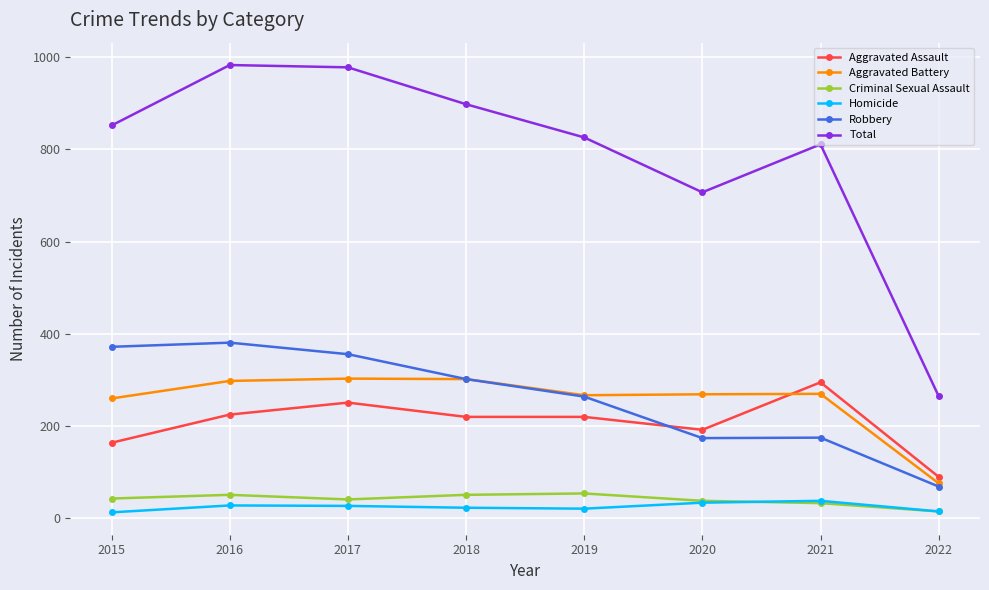

What is the maximum value shown in the chart?

983